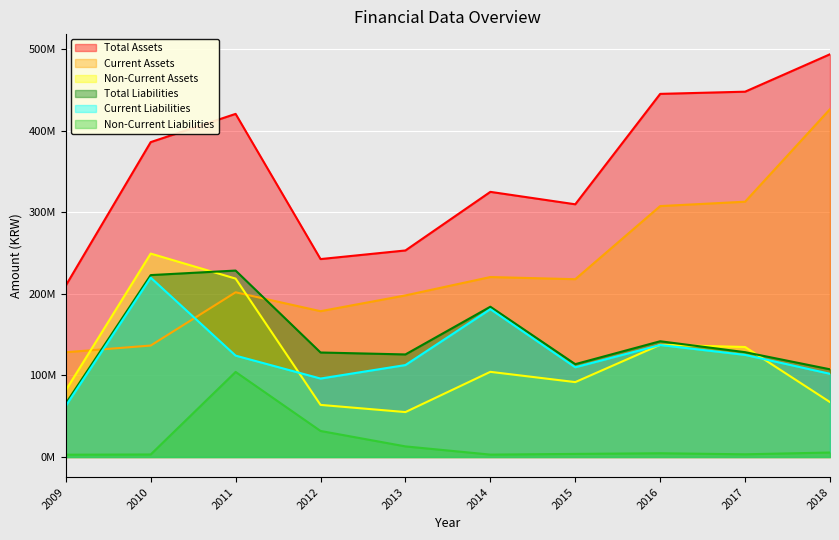

Reading left to right, extract all data points from this chart.

Total Assets: 210294824	386212334	420828991	242764933	253332023	325198280	309955226	445376176	448057988	493972080
Current Assets: 128489204	136721778	202022181	178849485	198211440	220727325	218075034	307760292	313124947	426631817
Non-Current Assets: 81805620	249490556	218806810	63915448	55120583	104470955	91880192	137615884	134933041	67340263
Total Liabilities: 65602843	223120229	228687040	128190742	125806639	184316358	113878372	141973424	128573814	107565399
Current Liabilities: 62775638	220008135	124345771	96238982	112785406	181363414	110062785	137368623	125241599	102054953
Non-Current Liabilities: 2827205	3112094	104341269	31951760	13021233	2952944	3815587	4604802	3332214	5510446